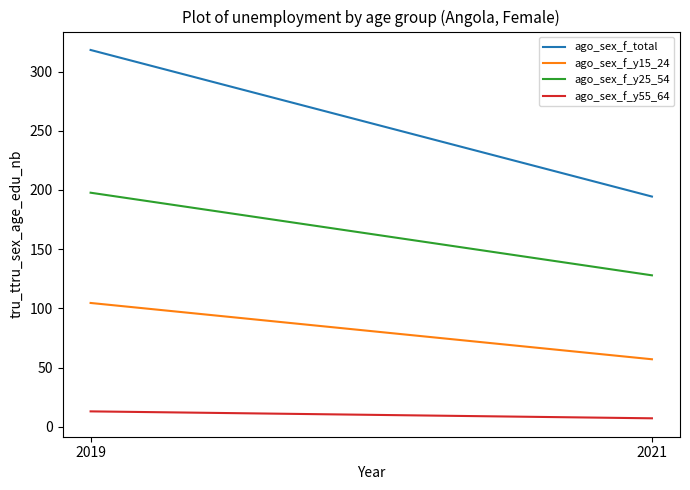

Between 2019 and 2021, which series saw the biggest shift?

ago_sex_f_total